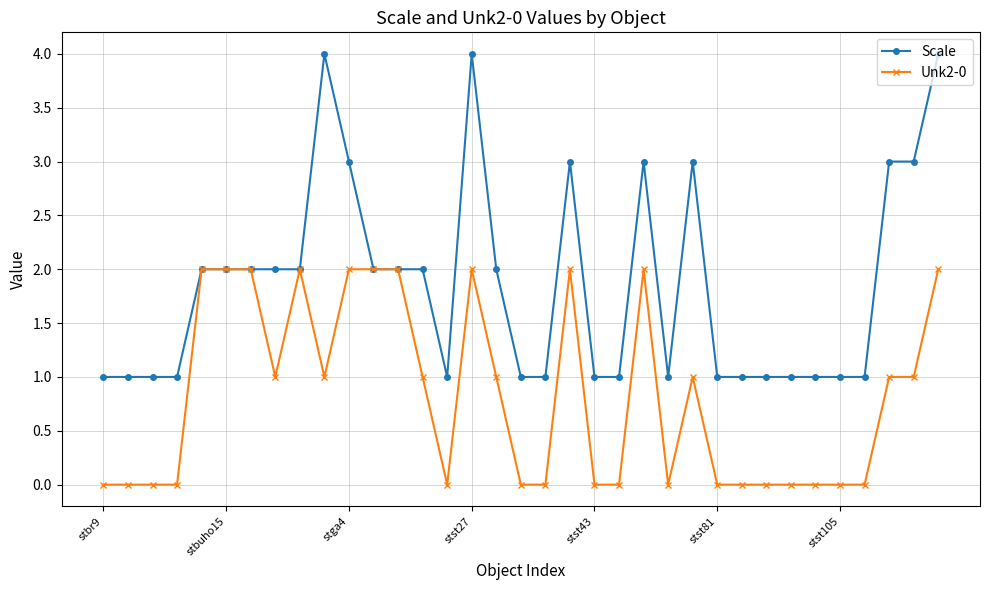

What is the average value of the Unk2-0 series?

1